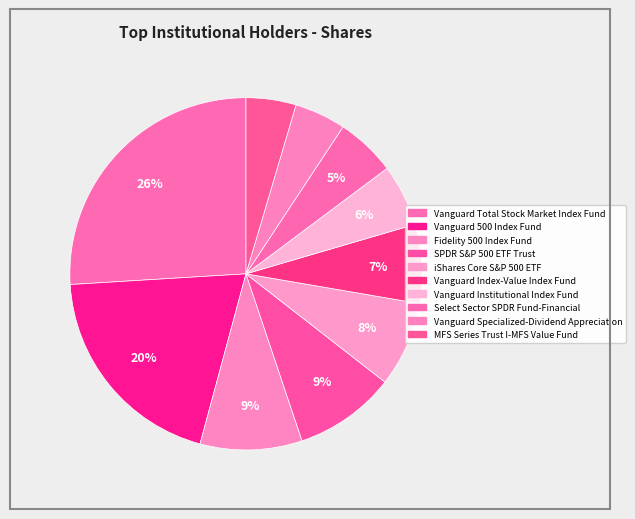

To the nearest percent, what is the difference between the largest and smallest slice percentages?

21%